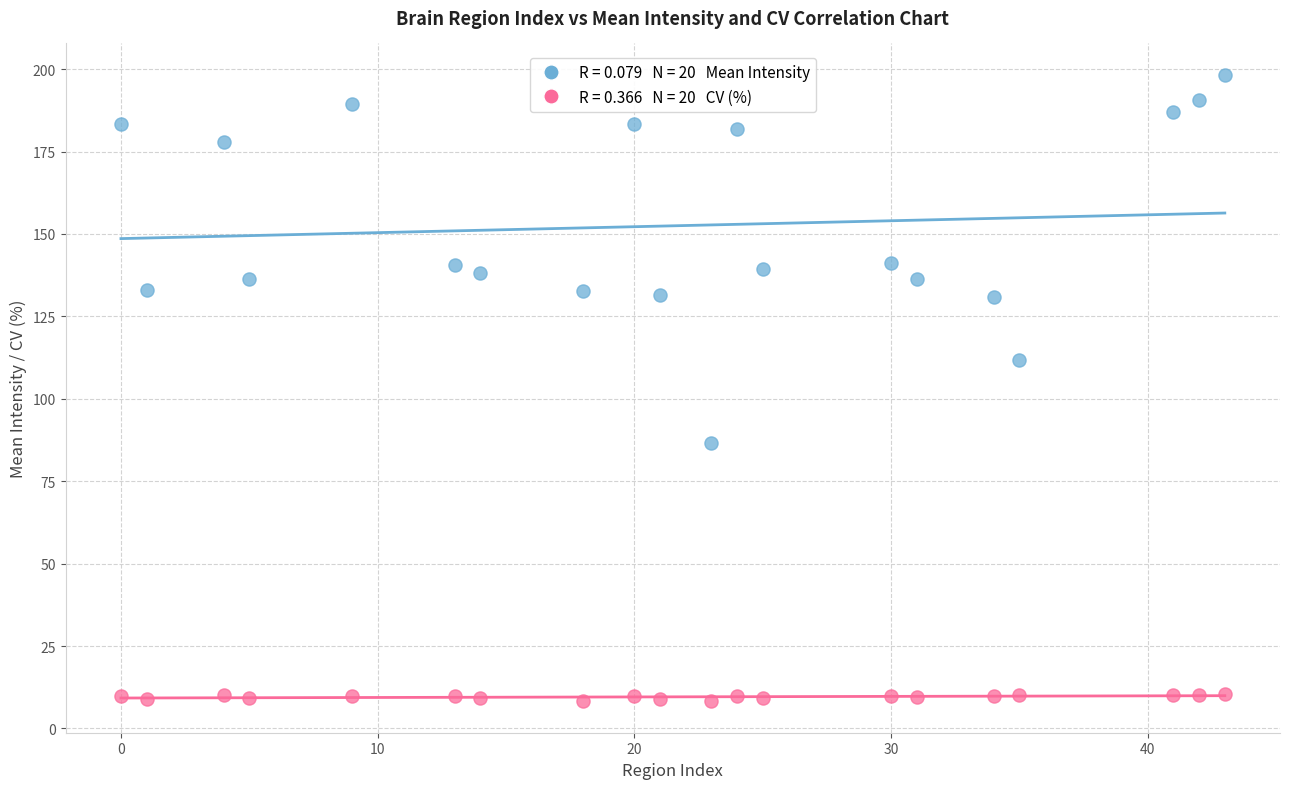

Across all data points, what is the range of Y values (max minus min)?

190.1